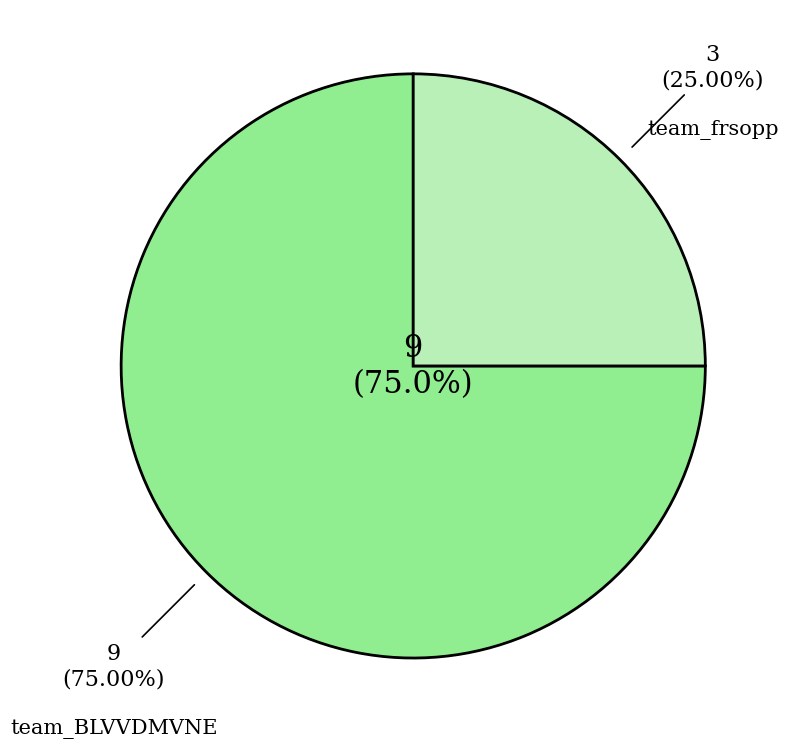

Approximately how many times larger is the value at team_BLVVDMVNE compared to team_frsopp?

3.0